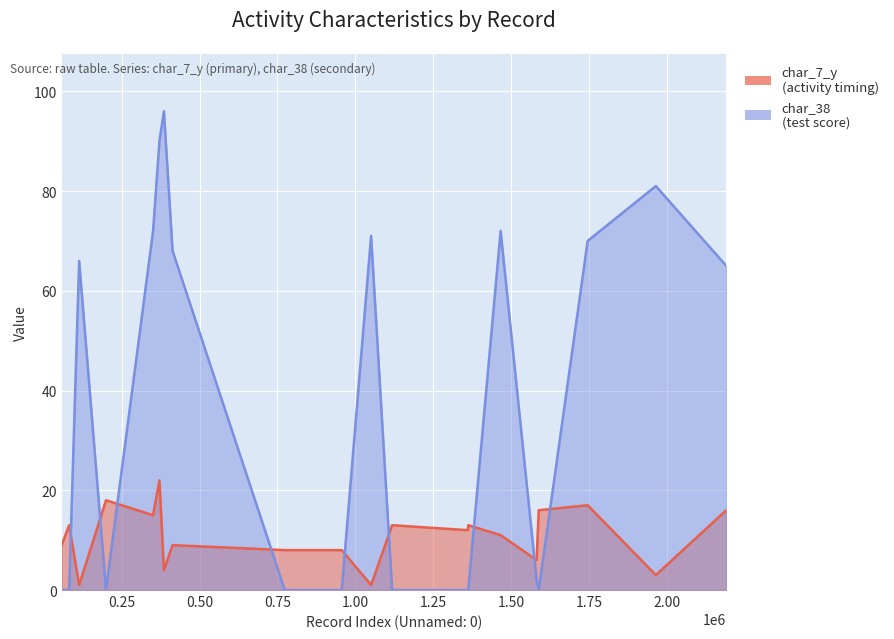

What is the highest value of the char_38 series?

96